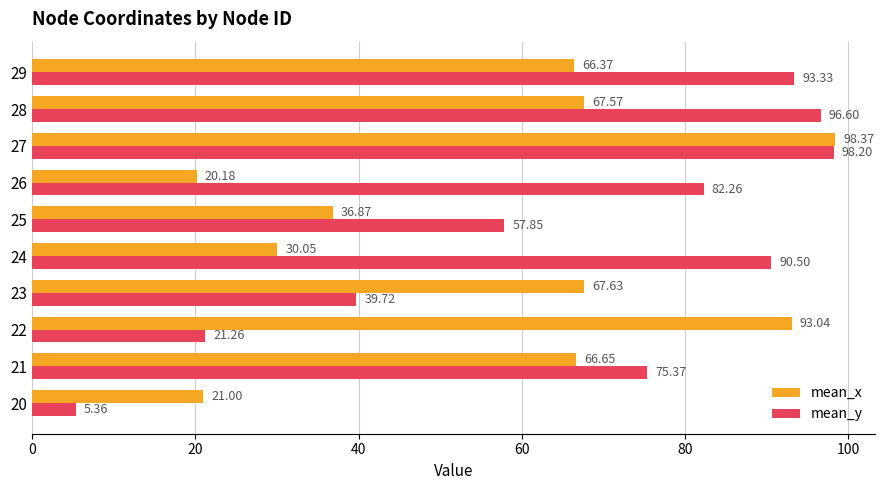

What is the difference between the maximum and minimum values in the mean_y series?

92.8